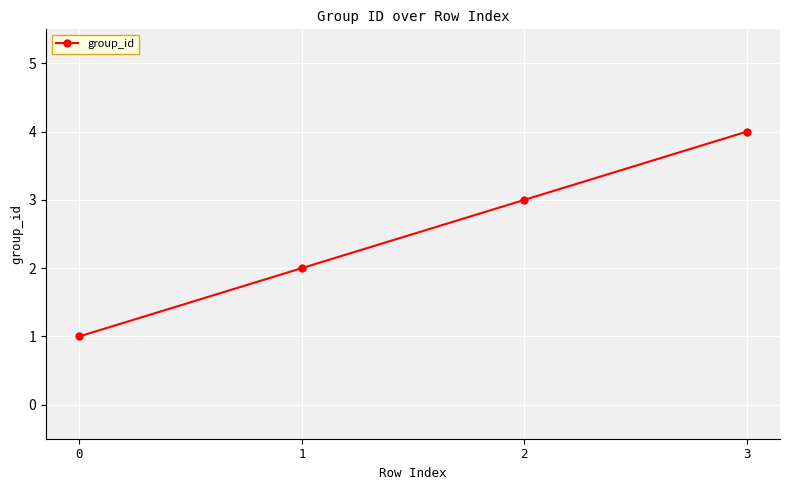

What is the minimum value shown in the chart?

1